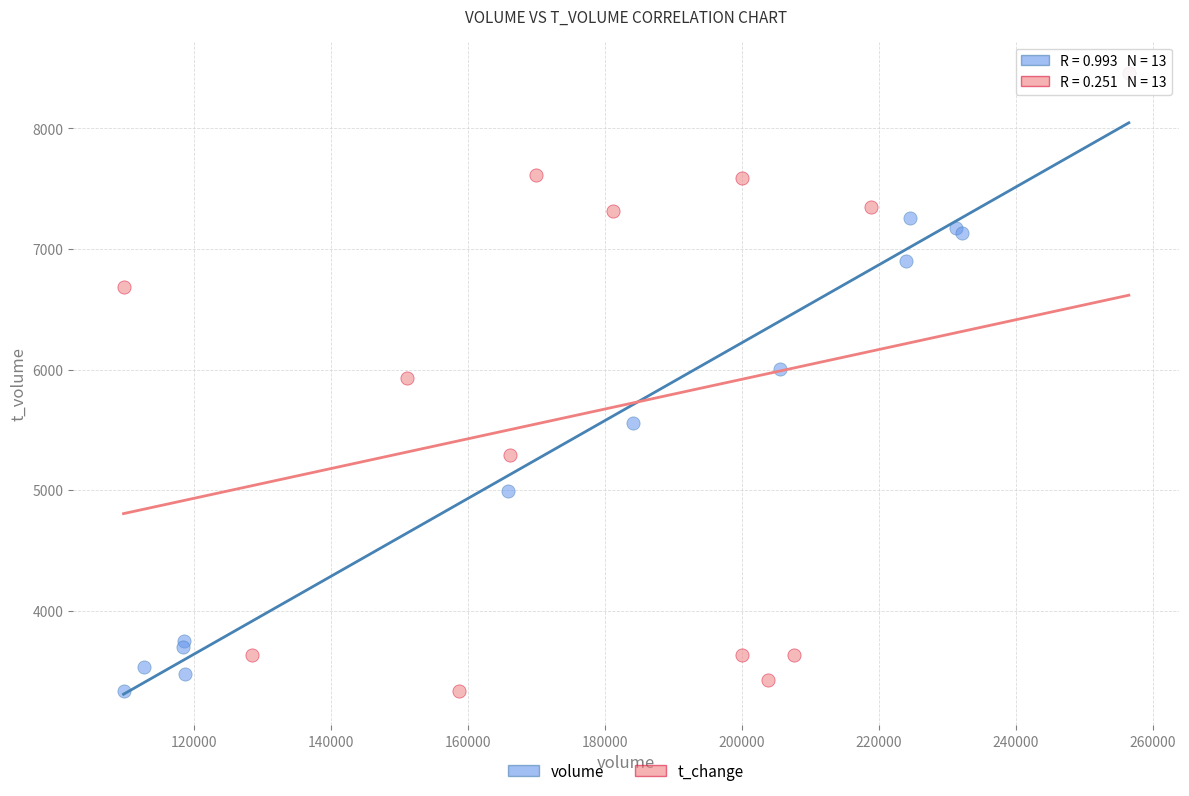

What are all the series names shown in the legend?

volume, t_change